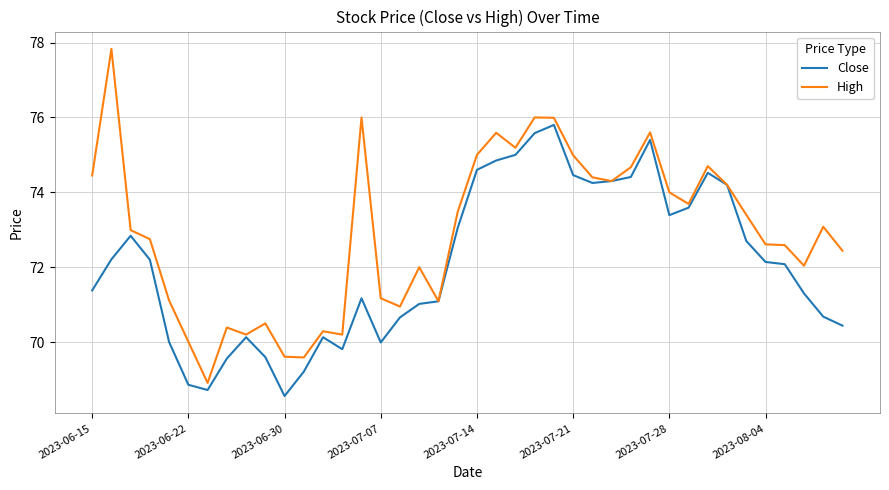

List the series in order of their peak value, lowest first.

Close, High